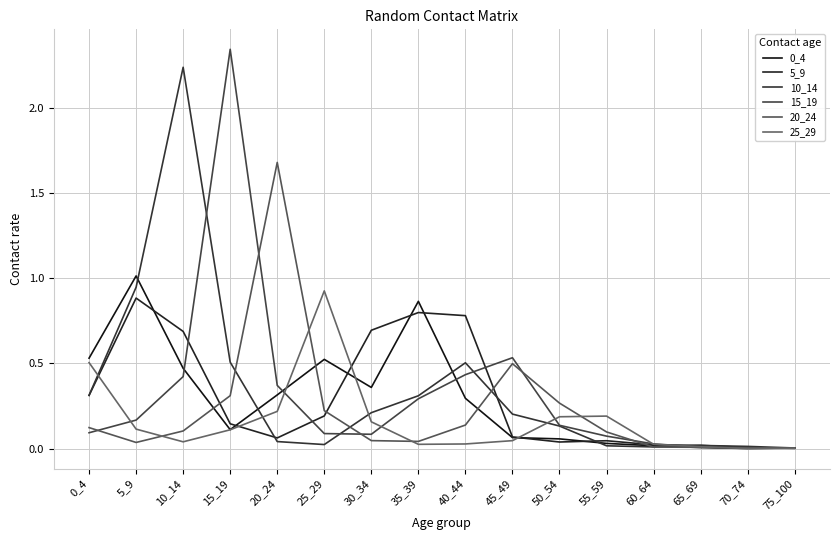

Which series has the largest range (max minus min)?

15_19